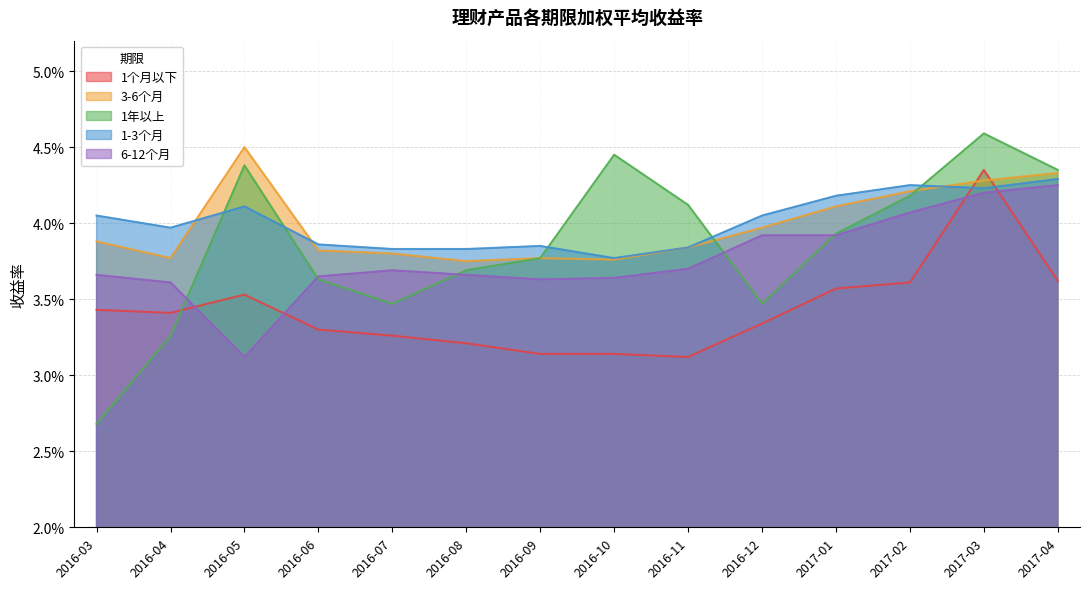

Does the chart display data point markers on the line(s)?

No